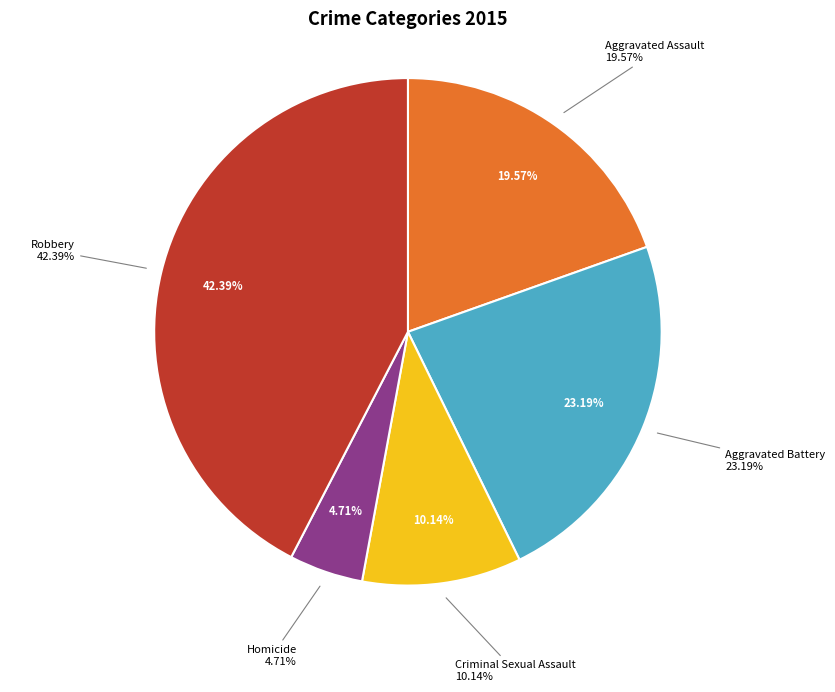

The Criminal Sexual Assault slice represents 3% of the pie. True or false?

False